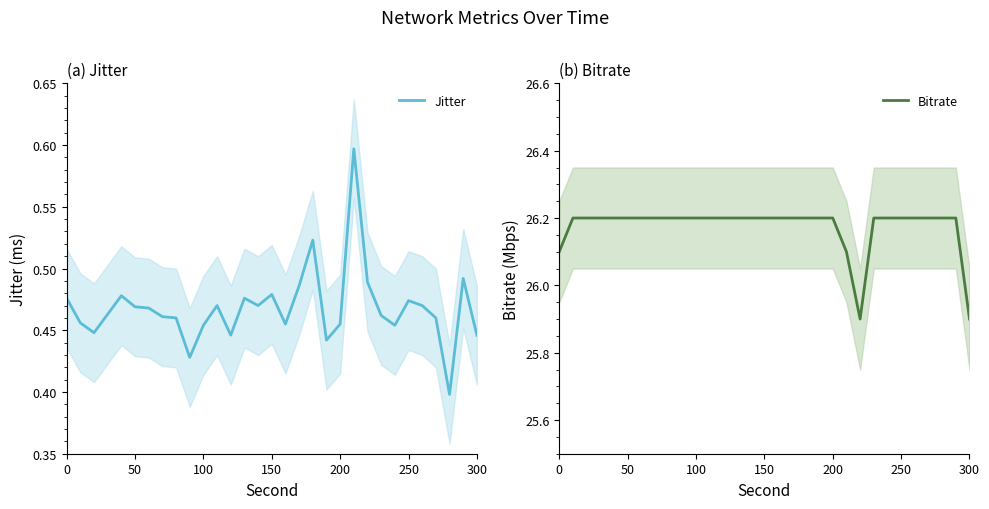

List the series in order of their peak value, lowest first.

Jitter, Bitrate